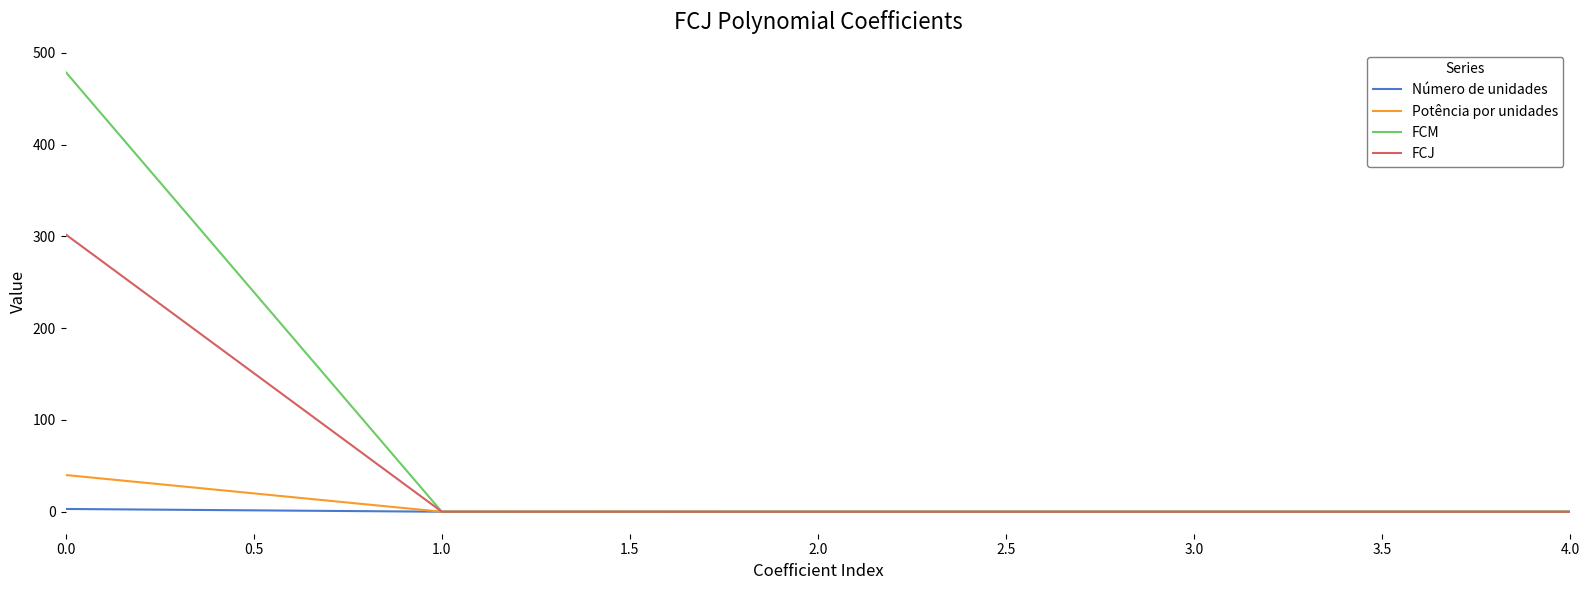

Which series has the widest spread of values?

FCM